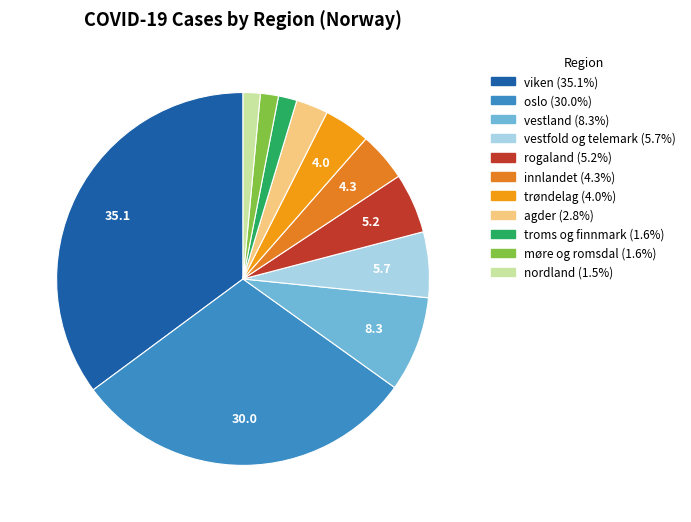

To the nearest percent, what is the difference between the vestland and innlandet slice percentages?

4%